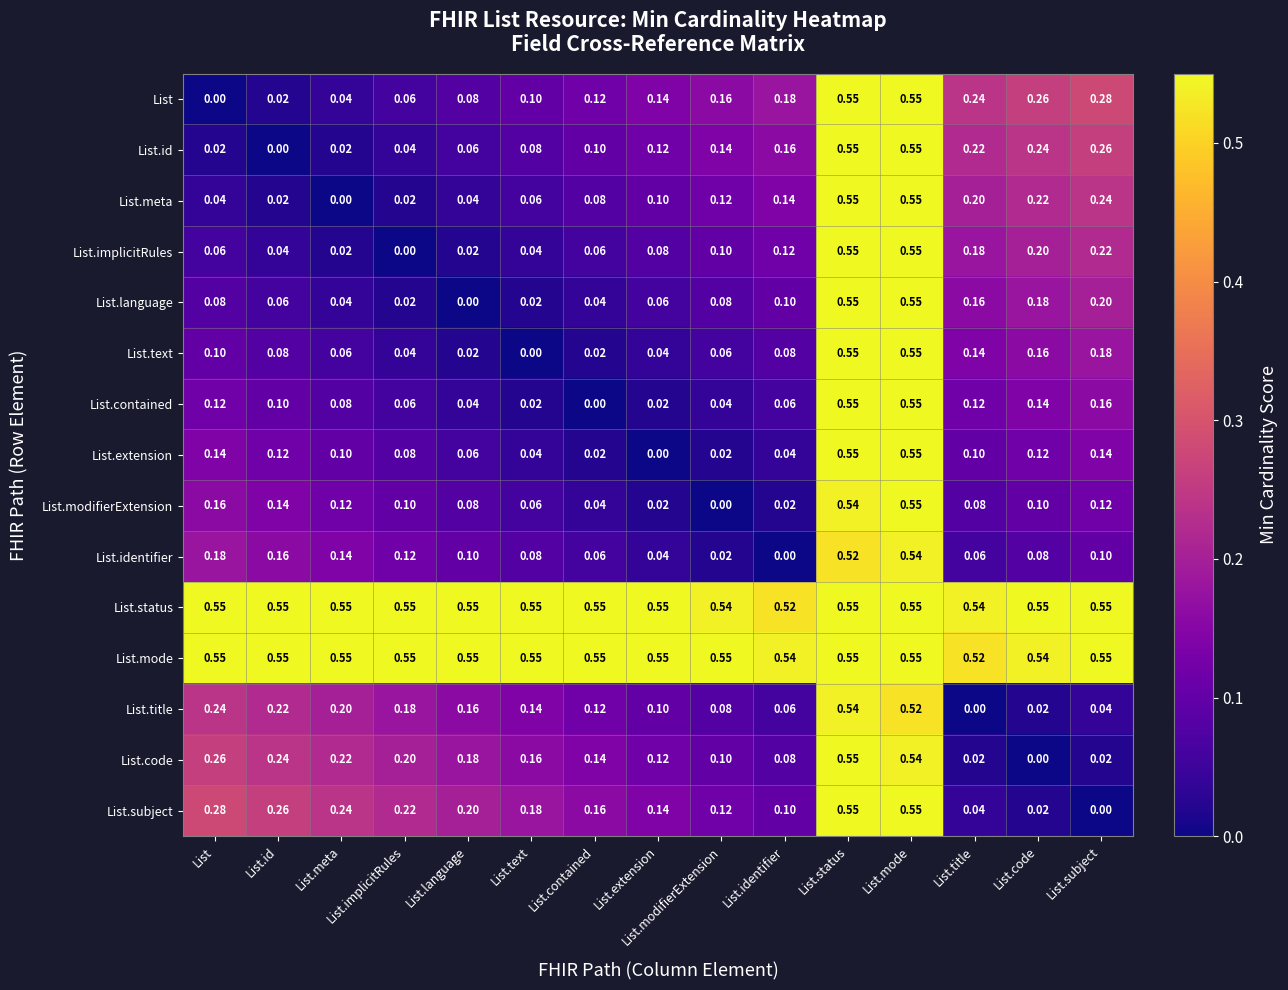

Is the value of List.modifierExtension at List.extension greater than the value of List.id at List.code?

No